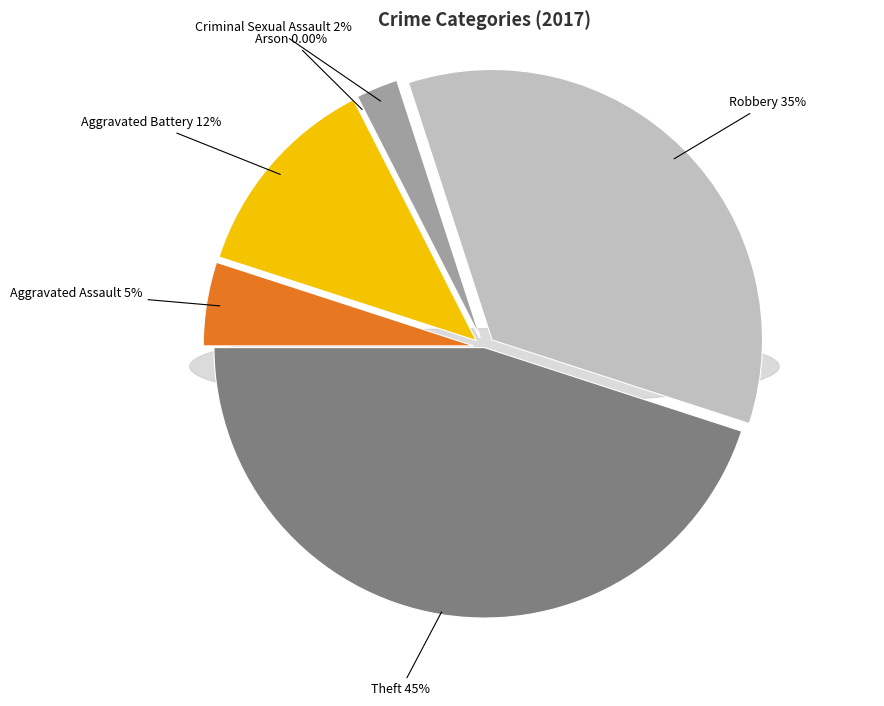

Which has a higher value, Theft or Arson?

Theft